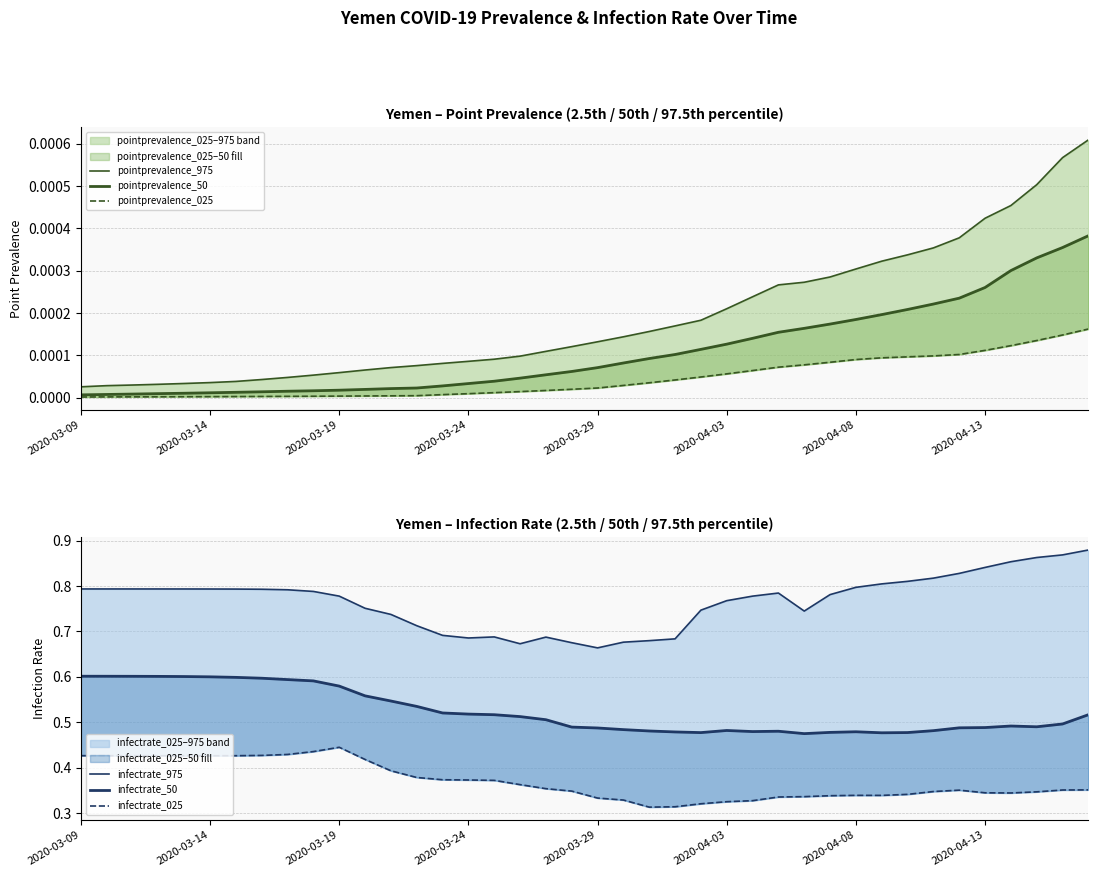

True or false: infectrate_025 has more than 1 points higher than both neighbors.

True